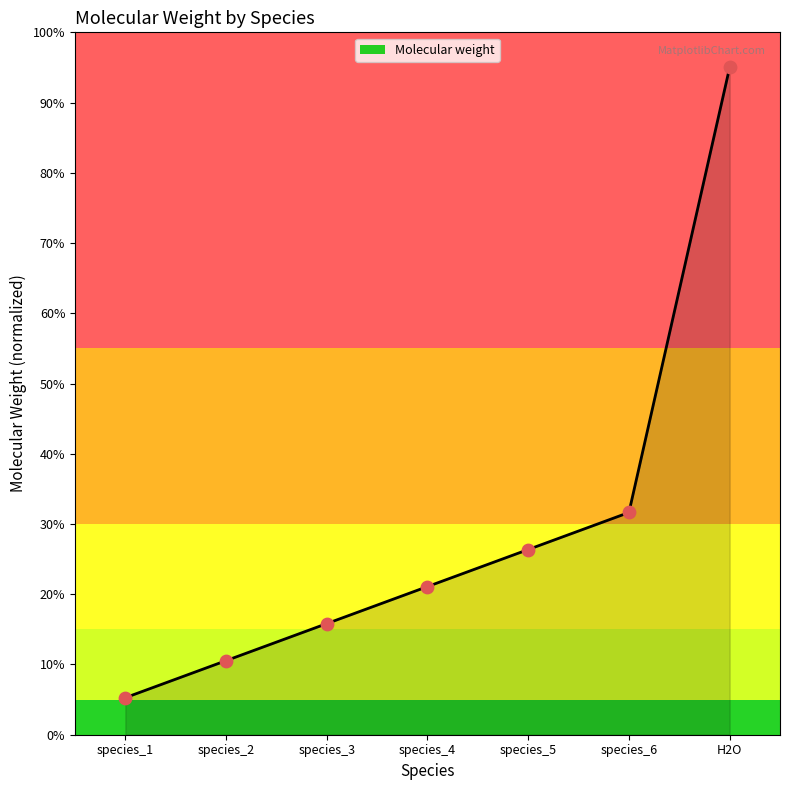

Which has a higher value, species_2 or species_3?

species_3